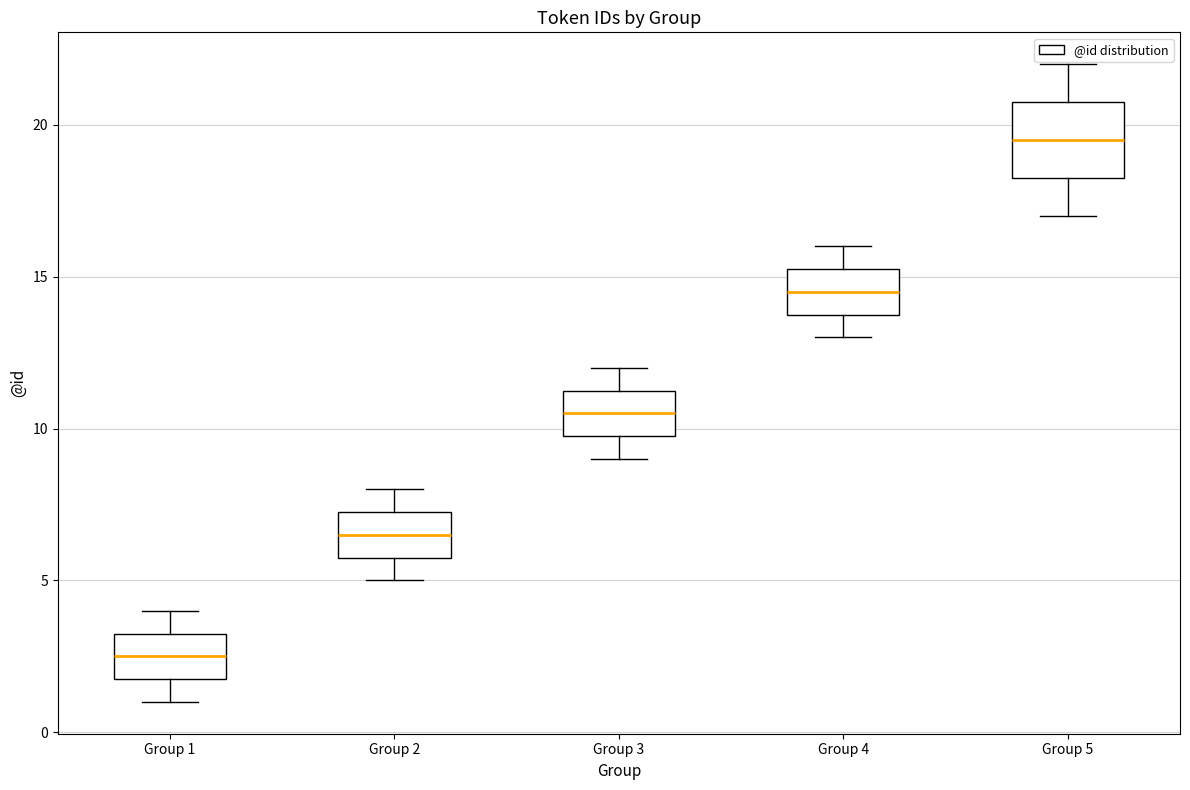

Reading left to right, transcribe this box plot: for each box, give where its median line is, the range the box spans, and where its two whiskers end, as read against the y-axis. The values are not printed on the chart, so give them approximately, as read against the axis.

Group 1: median 2.5, box 2.0 to 3.5, whiskers 1.0 to 4.0
Group 2: median 6.5, box 6.0 to 7.5, whiskers 5.0 to 8.0
Group 3: median 10.5, box 10.0 to 11.5, whiskers 9.0 to 12.0
Group 4: median 14.5, box 14.0 to 15.5, whiskers 13.0 to 16.0
Group 5: median 19.5, box 18.5 to 21.0, whiskers 17.0 to 22.0